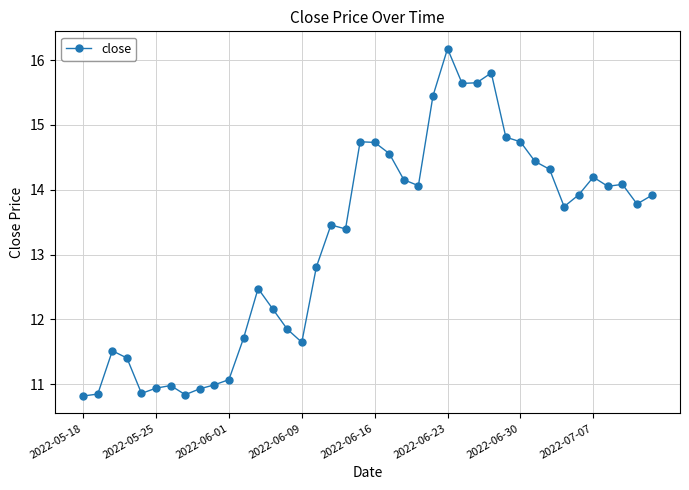

What is the value of the 29th point from the left?

15.8